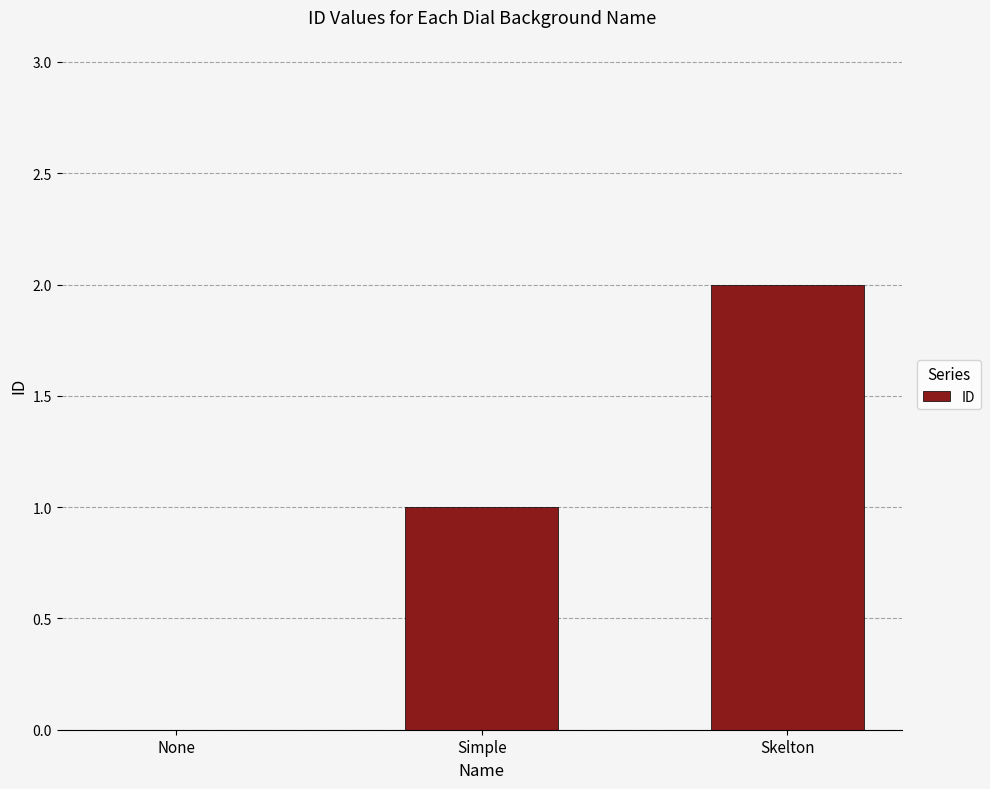

What is the maximum value shown in the chart?

2